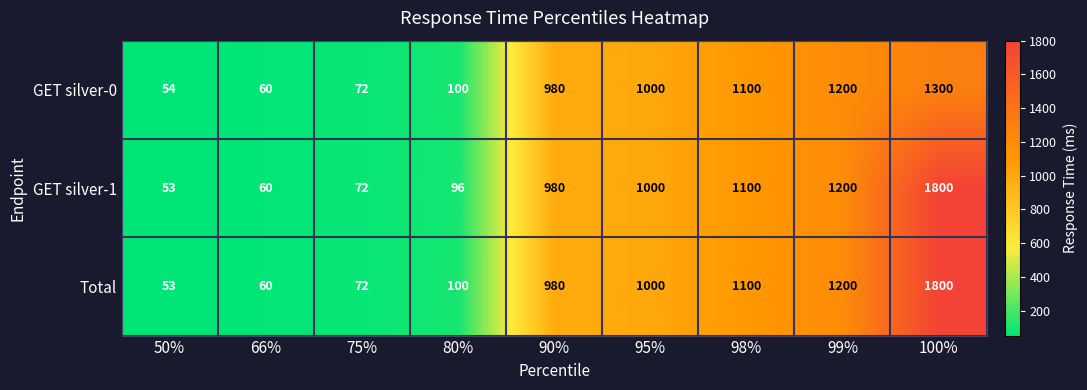

What is the greatest value displayed?

1800